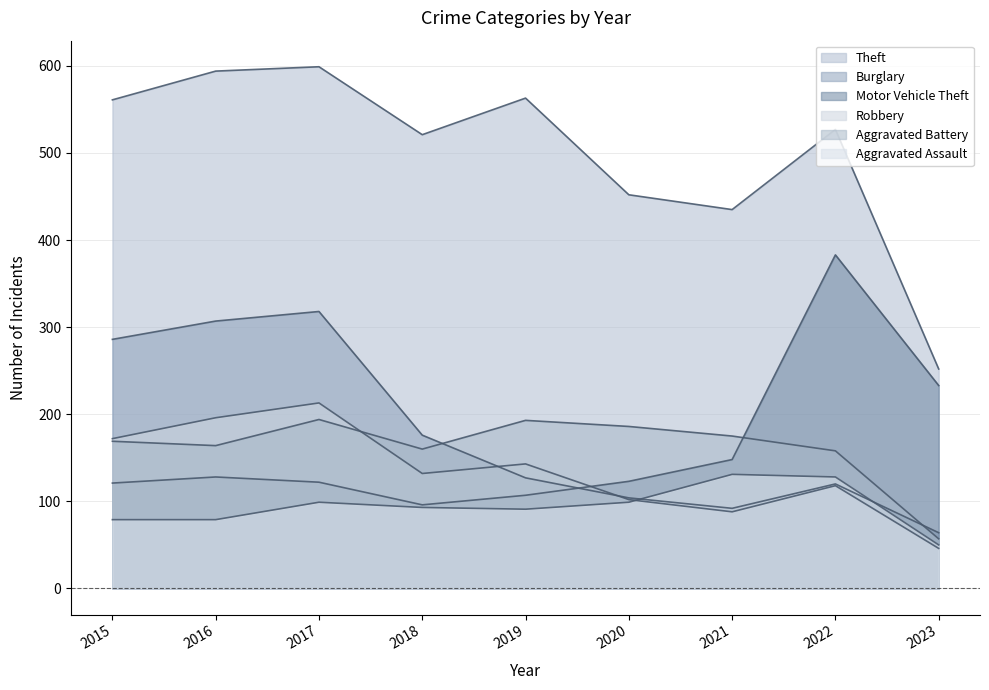

The value of Aggravated Assault at 2021 is 215. True or false?

False